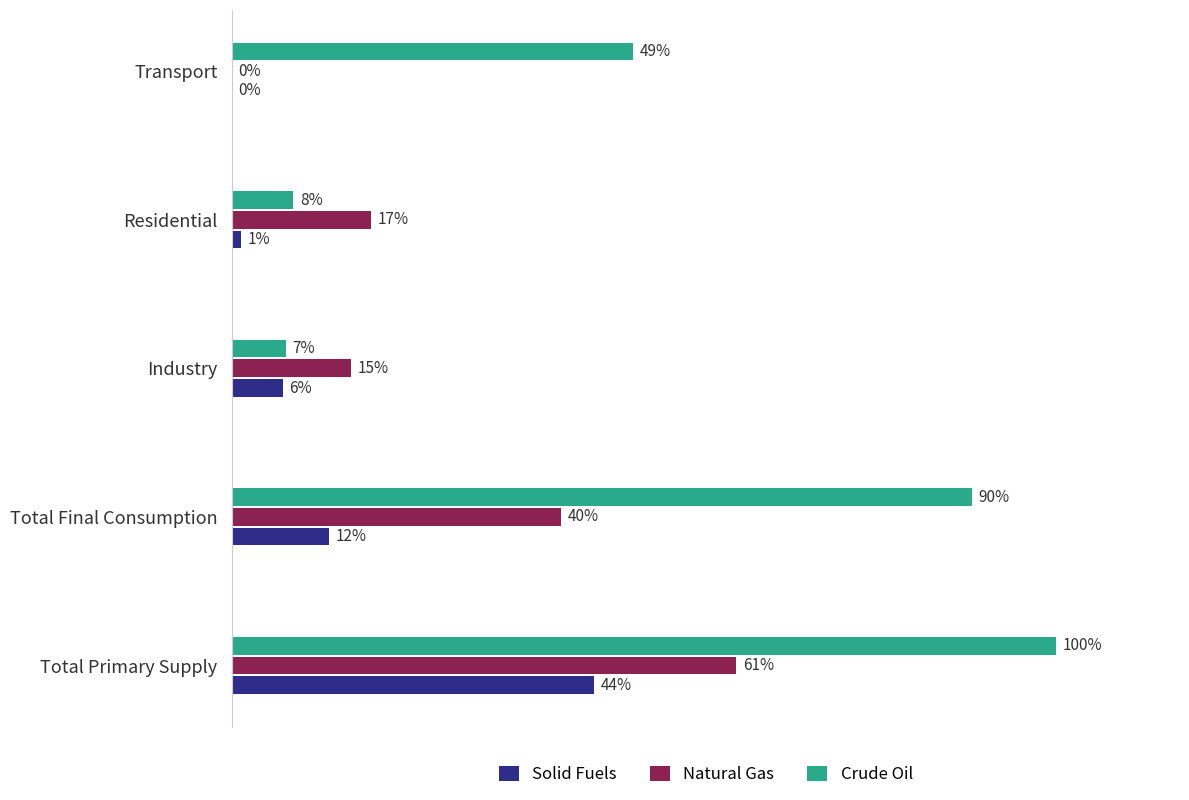

What are all the series names shown in the legend?

Solid Fuels, Natural Gas, Crude Oil